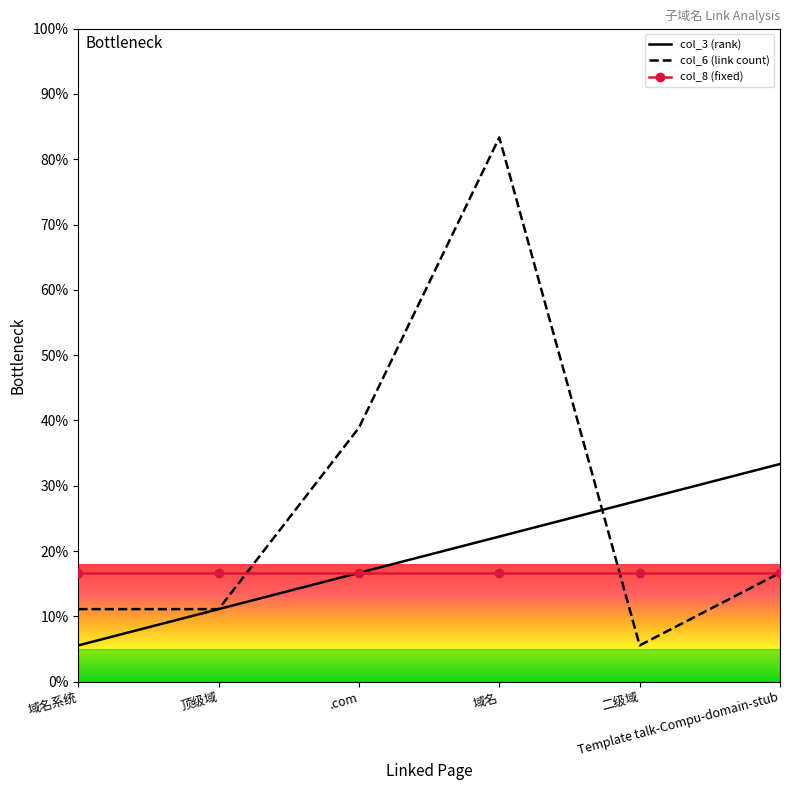

What is the lowest value of the col_6 (link count) series?

5.6